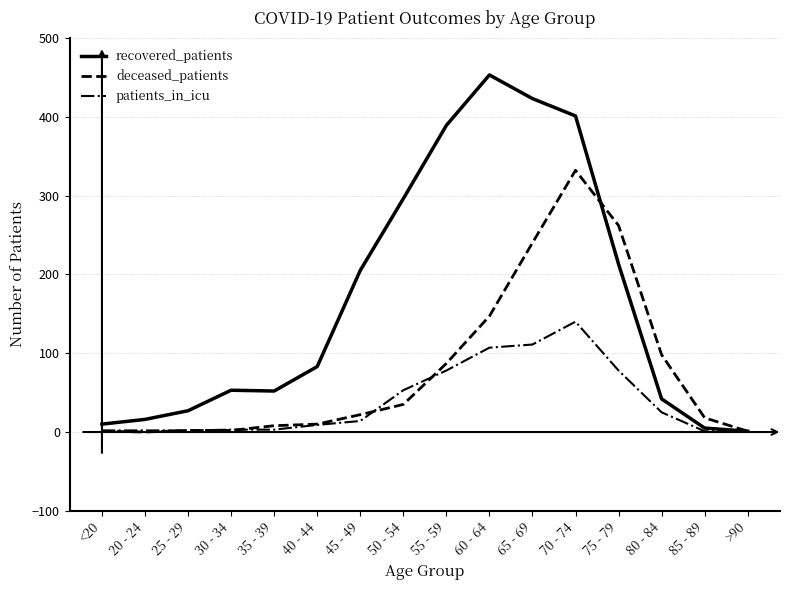

What position from the right is 30 - 34?

13